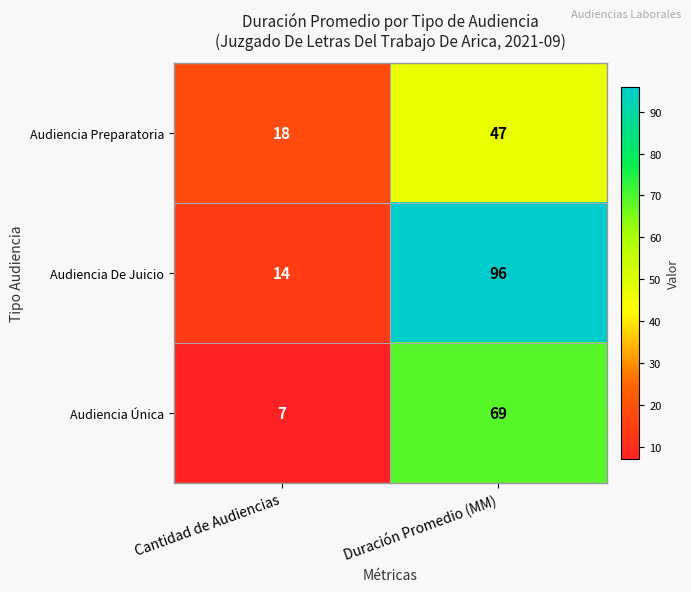

At how many categories does at least one series exceed 86?

1